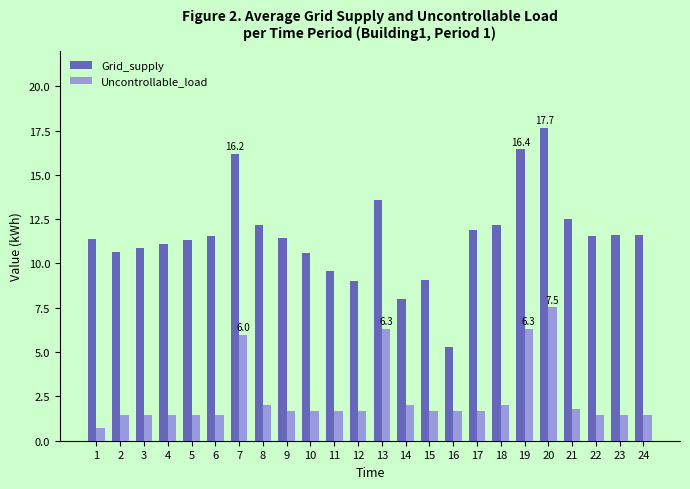

What is the difference between the highest and lowest values at 1?

10.6